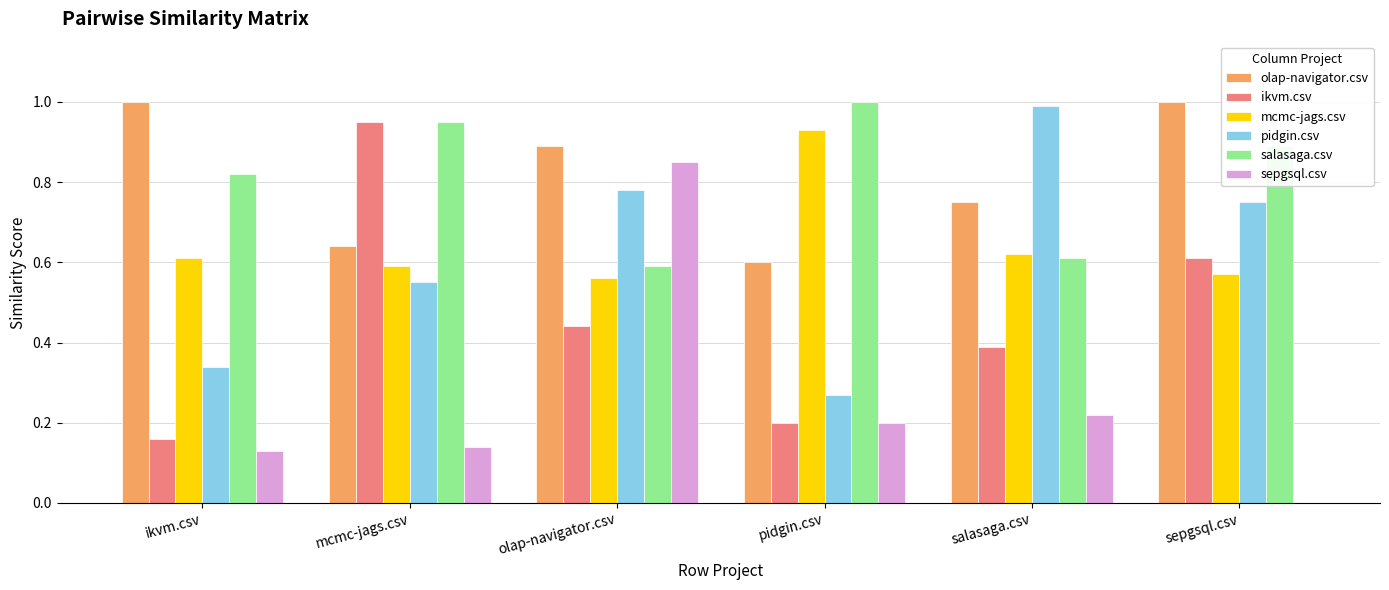

At which label is olap-navigator.csv closest to 0?

pidgin.csv